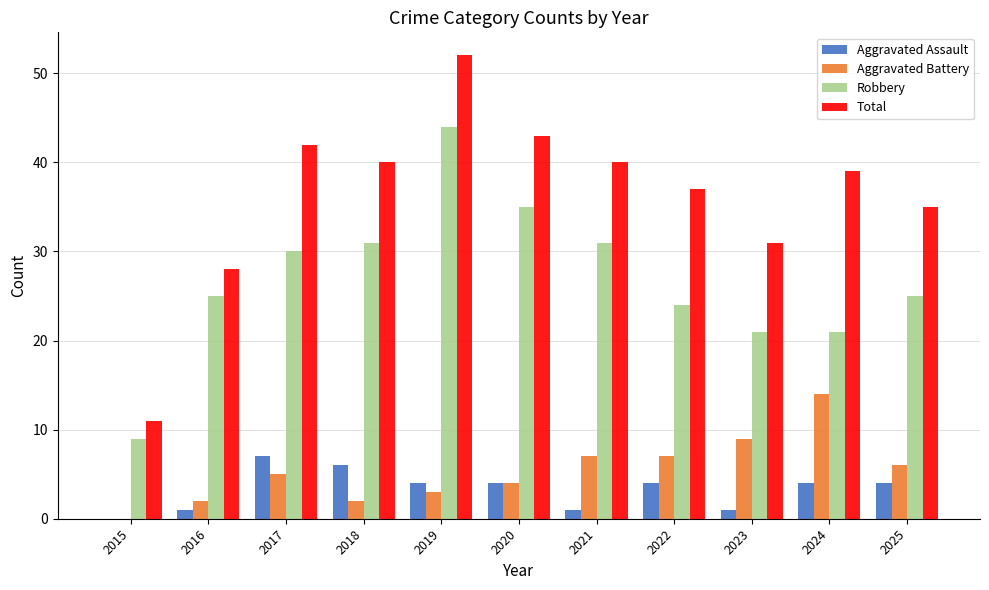

How many series are shown in this chart?

4